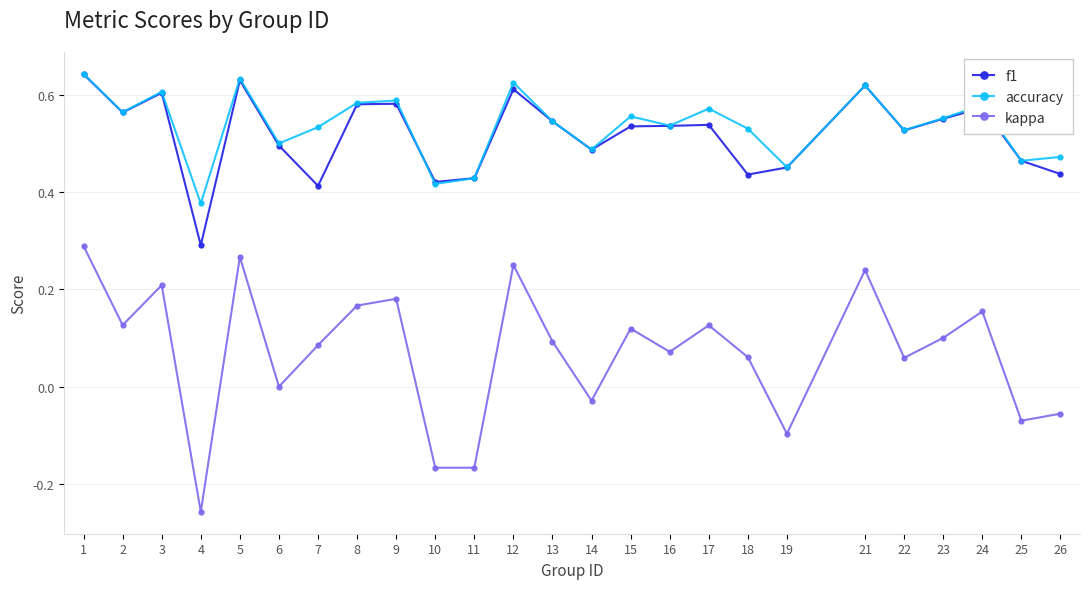

Is the value of kappa at 16 greater than the value of accuracy at 16?

No